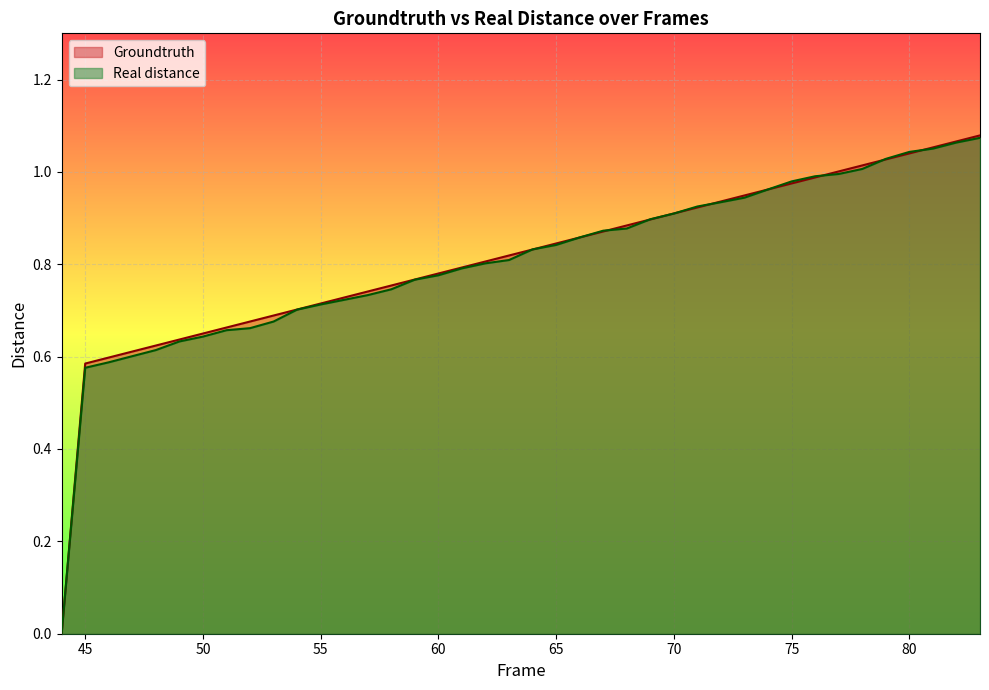

How many lines are shown in the chart?

2